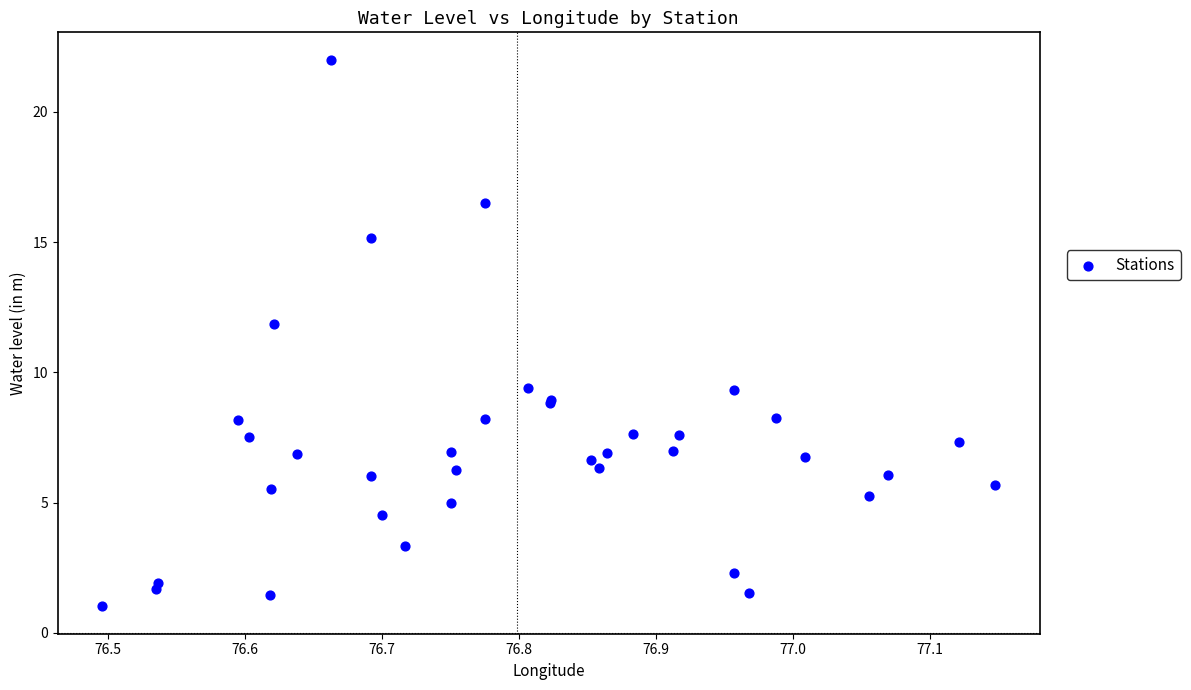

What Y value in the scatter plot is closest to 11?

11.8